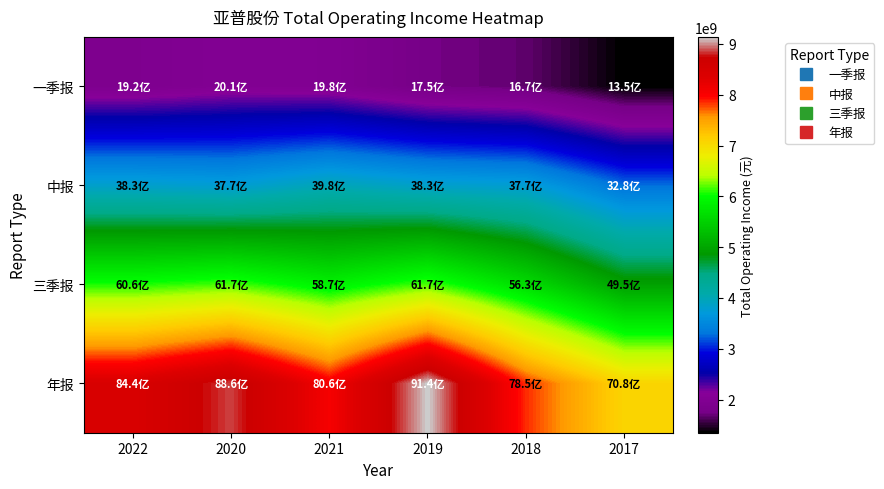

Between 2021 and 2019, which is larger?

2021